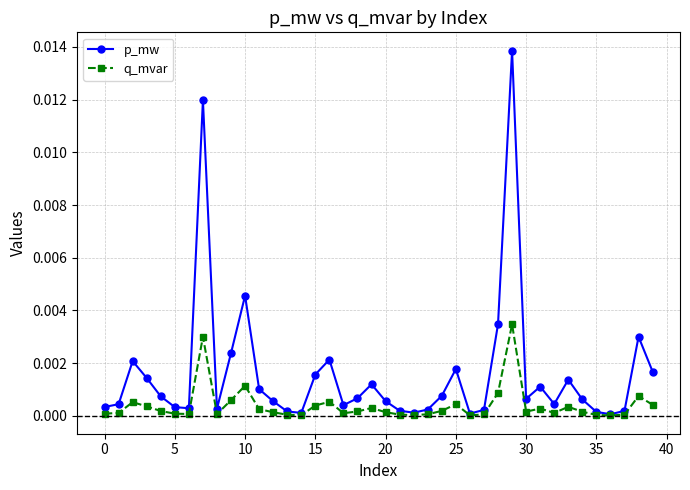

True or false: p_mw has more than 2 interior local peaks.

True